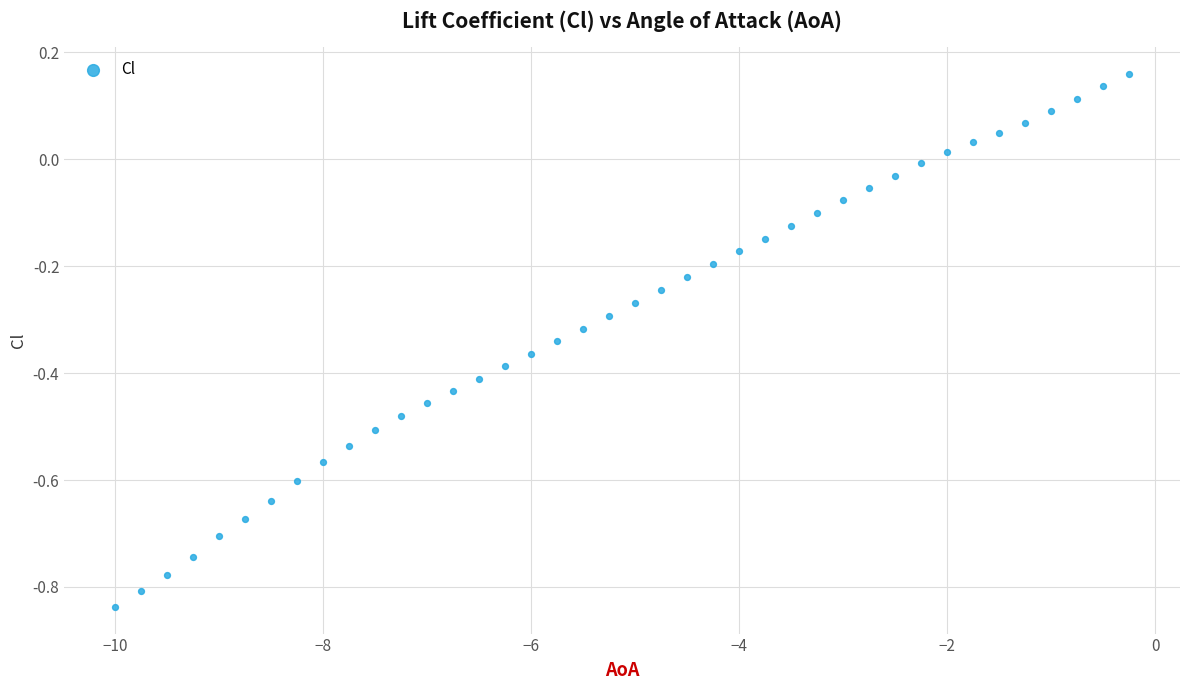

What is the range of Y values (max minus min)?

1.0